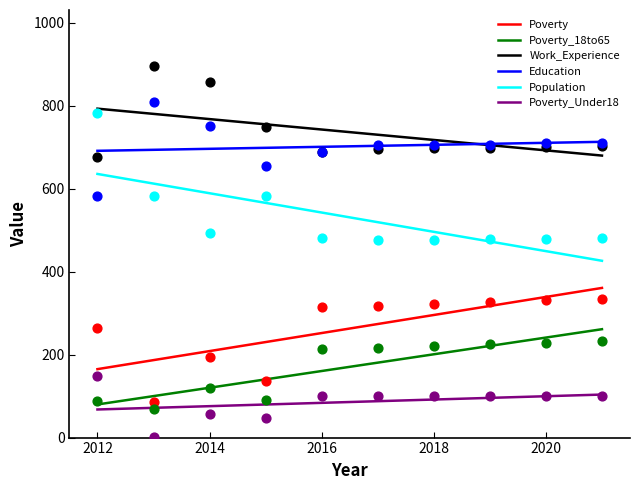

What is the total value across all series at 2019?

2536